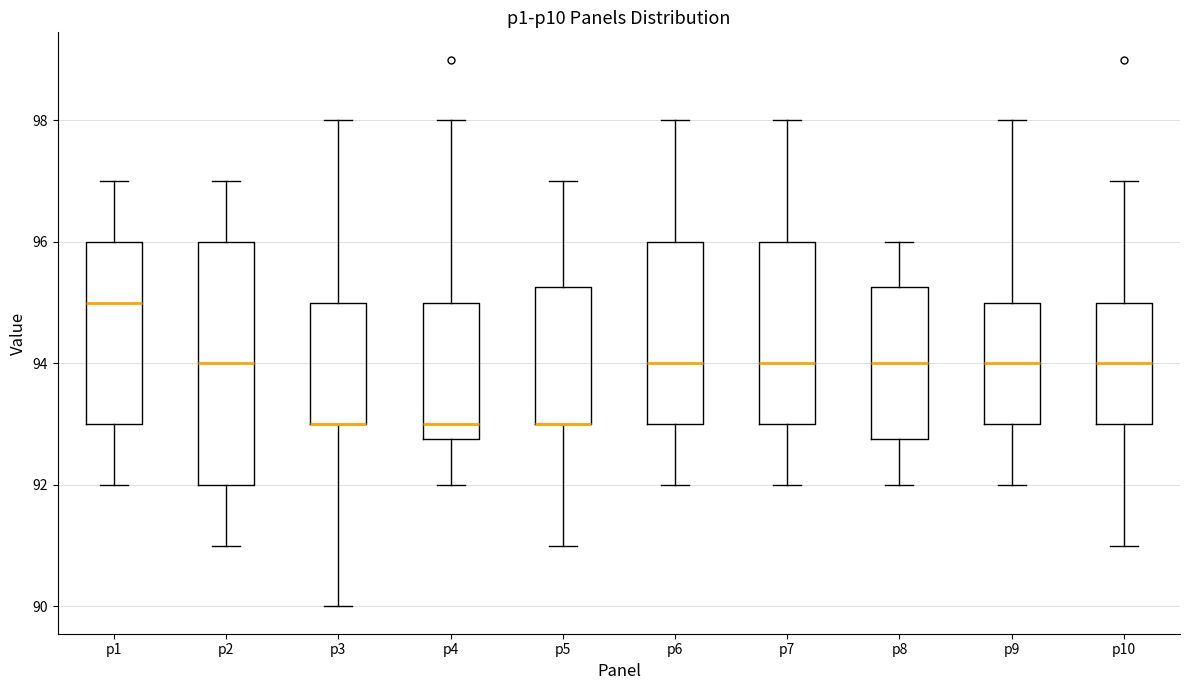

Where does the upper whisker of the box for p1 end on the y-axis? The values are not printed on the chart, so give them approximately, as read against the axis.

97.0